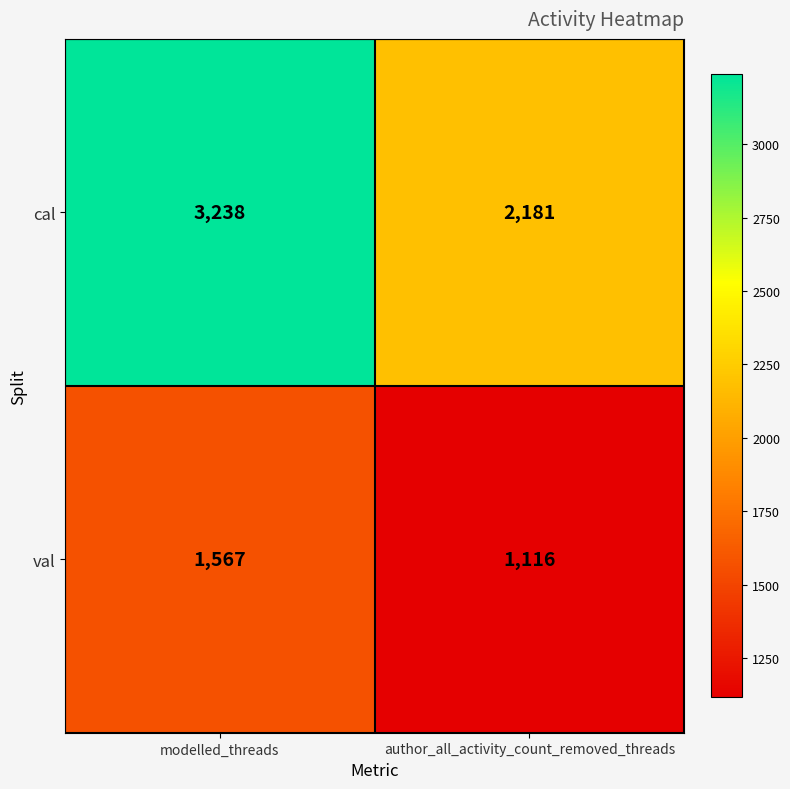

Which series has the largest total across all categories?

cal